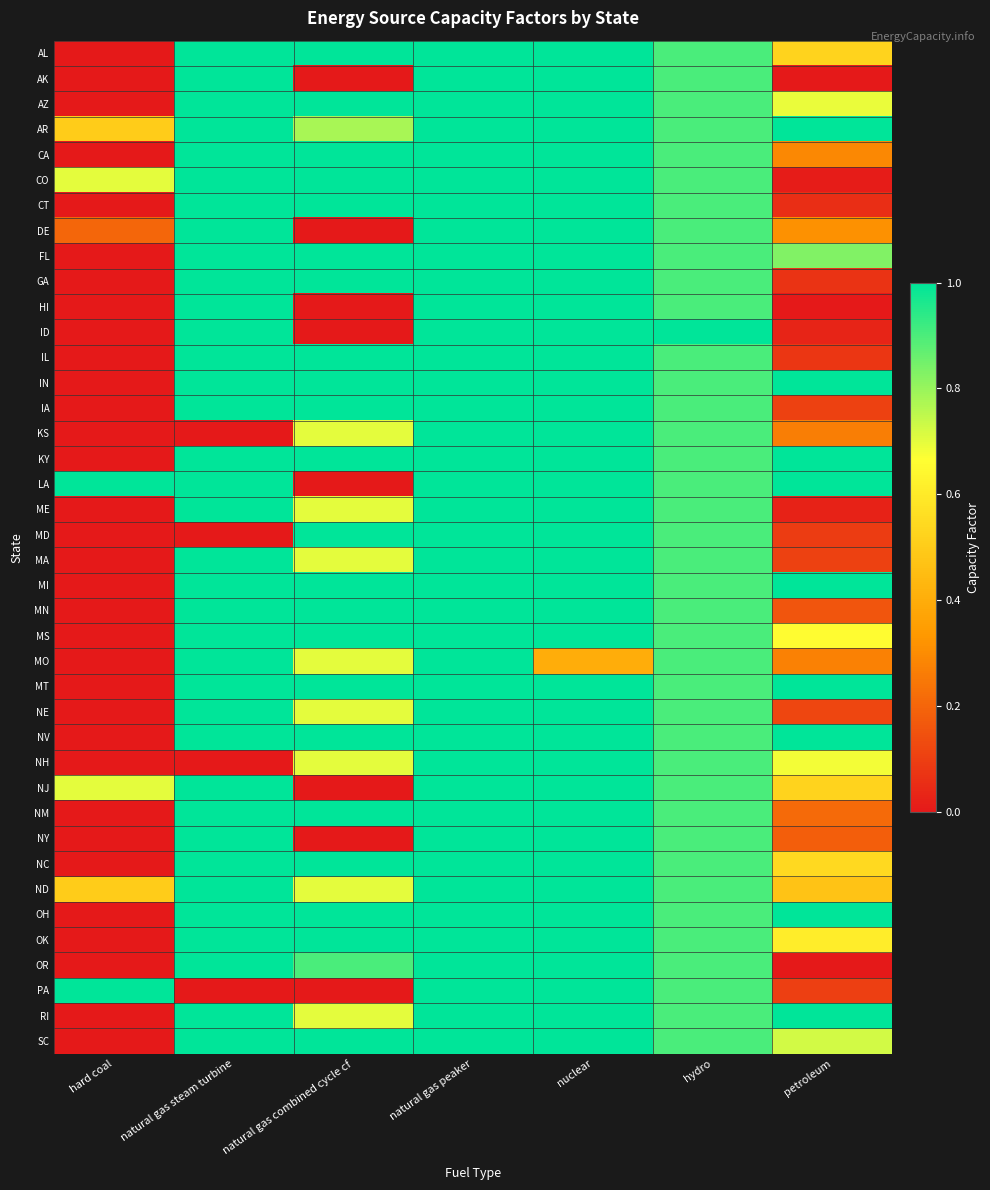

Reading left to right, transcribe all the data shown in this chart.

AL: hard coal=0.0	natural gas steam turbine=1.0	natural gas combined cycle cf=1.0	natural gas peaker=1.0	nuclear=1.0	hydro=0.9	petroleum=0.5
AK: hard coal=0.0	natural gas steam turbine=1.0	natural gas combined cycle cf=0.0	natural gas peaker=1.0	nuclear=1.0	hydro=0.9	petroleum=0.0
AZ: hard coal=0.0	natural gas steam turbine=1.0	natural gas combined cycle cf=1.0	natural gas peaker=1.0	nuclear=1.0	hydro=0.9	petroleum=0.7
AR: hard coal=0.5	natural gas steam turbine=1.0	natural gas combined cycle cf=0.8	natural gas peaker=1.0	nuclear=1.0	hydro=0.9	petroleum=1.0
CA: hard coal=0.0	natural gas steam turbine=1.0	natural gas combined cycle cf=1.0	natural gas peaker=1.0	nuclear=1.0	hydro=0.9	petroleum=0.3
CO: hard coal=0.7	natural gas steam turbine=1.0	natural gas combined cycle cf=1.0	natural gas peaker=1.0	nuclear=1.0	hydro=0.9	petroleum=0.0
CT: hard coal=0.0	natural gas steam turbine=1.0	natural gas combined cycle cf=1.0	natural gas peaker=1.0	nuclear=1.0	hydro=0.9	petroleum=0.1
DE: hard coal=0.2	natural gas steam turbine=1.0	natural gas combined cycle cf=0.0	natural gas peaker=1.0	nuclear=1.0	hydro=0.9	petroleum=0.3
FL: hard coal=0.0	natural gas steam turbine=1.0	natural gas combined cycle cf=1.0	natural gas peaker=1.0	nuclear=1.0	hydro=0.9	petroleum=0.8
GA: hard coal=0.0	natural gas steam turbine=1.0	natural gas combined cycle cf=1.0	natural gas peaker=1.0	nuclear=1.0	hydro=0.9	petroleum=0.1
HI: hard coal=0.0	natural gas steam turbine=1.0	natural gas combined cycle cf=0.0	natural gas peaker=1.0	nuclear=1.0	hydro=0.9	petroleum=0.0
ID: hard coal=0.0	natural gas steam turbine=1.0	natural gas combined cycle cf=0.0	natural gas peaker=1.0	nuclear=1.0	hydro=1.0	petroleum=0.0
IL: hard coal=0.0	natural gas steam turbine=1.0	natural gas combined cycle cf=1.0	natural gas peaker=1.0	nuclear=1.0	hydro=0.9	petroleum=0.1
IN: hard coal=0.0	natural gas steam turbine=1.0	natural gas combined cycle cf=1.0	natural gas peaker=1.0	nuclear=1.0	hydro=0.9	petroleum=1.0
IA: hard coal=0.0	natural gas steam turbine=1.0	natural gas combined cycle cf=1.0	natural gas peaker=1.0	nuclear=1.0	hydro=0.9	petroleum=0.1
KS: hard coal=0.0	natural gas steam turbine=0.0	natural gas combined cycle cf=0.7	natural gas peaker=1.0	nuclear=1.0	hydro=0.9	petroleum=0.3
KY: hard coal=0.0	natural gas steam turbine=1.0	natural gas combined cycle cf=1.0	natural gas peaker=1.0	nuclear=1.0	hydro=0.9	petroleum=1.0
LA: hard coal=1.0	natural gas steam turbine=1.0	natural gas combined cycle cf=0.0	natural gas peaker=1.0	nuclear=1.0	hydro=0.9	petroleum=1.0
ME: hard coal=0.0	natural gas steam turbine=1.0	natural gas combined cycle cf=0.7	natural gas peaker=1.0	nuclear=1.0	hydro=0.9	petroleum=0.0
MD: hard coal=0.0	natural gas steam turbine=0.0	natural gas combined cycle cf=1.0	natural gas peaker=1.0	nuclear=1.0	hydro=0.9	petroleum=0.1
MA: hard coal=0.0	natural gas steam turbine=1.0	natural gas combined cycle cf=0.7	natural gas peaker=1.0	nuclear=1.0	hydro=0.9	petroleum=0.1
MI: hard coal=0.0	natural gas steam turbine=1.0	natural gas combined cycle cf=1.0	natural gas peaker=1.0	nuclear=1.0	hydro=0.9	petroleum=1.0
MN: hard coal=0.0	natural gas steam turbine=1.0	natural gas combined cycle cf=1.0	natural gas peaker=1.0	nuclear=1.0	hydro=0.9	petroleum=0.2
MS: hard coal=0.0	natural gas steam turbine=1.0	natural gas combined cycle cf=1.0	natural gas peaker=1.0	nuclear=1.0	hydro=0.9	petroleum=0.7
MO: hard coal=0.0	natural gas steam turbine=1.0	natural gas combined cycle cf=0.7	natural gas peaker=1.0	nuclear=0.4	hydro=0.9	petroleum=0.3
MT: hard coal=0.0	natural gas steam turbine=1.0	natural gas combined cycle cf=1.0	natural gas peaker=1.0	nuclear=1.0	hydro=0.9	petroleum=1.0
NE: hard coal=0.0	natural gas steam turbine=1.0	natural gas combined cycle cf=0.7	natural gas peaker=1.0	nuclear=1.0	hydro=0.9	petroleum=0.1
NV: hard coal=0.0	natural gas steam turbine=1.0	natural gas combined cycle cf=1.0	natural gas peaker=1.0	nuclear=1.0	hydro=0.9	petroleum=1.0
NH: hard coal=0.0	natural gas steam turbine=0.0	natural gas combined cycle cf=0.7	natural gas peaker=1.0	nuclear=1.0	hydro=0.9	petroleum=0.7
NJ: hard coal=0.7	natural gas steam turbine=1.0	natural gas combined cycle cf=0.0	natural gas peaker=1.0	nuclear=1.0	hydro=0.9	petroleum=0.5
NM: hard coal=0.0	natural gas steam turbine=1.0	natural gas combined cycle cf=1.0	natural gas peaker=1.0	nuclear=1.0	hydro=0.9	petroleum=0.2
NY: hard coal=0.0	natural gas steam turbine=1.0	natural gas combined cycle cf=0.0	natural gas peaker=1.0	nuclear=1.0	hydro=0.9	petroleum=0.2
NC: hard coal=0.0	natural gas steam turbine=1.0	natural gas combined cycle cf=1.0	natural gas peaker=1.0	nuclear=1.0	hydro=0.9	petroleum=0.5
ND: hard coal=0.5	natural gas steam turbine=1.0	natural gas combined cycle cf=0.7	natural gas peaker=1.0	nuclear=1.0	hydro=0.9	petroleum=0.5
OH: hard coal=0.0	natural gas steam turbine=1.0	natural gas combined cycle cf=1.0	natural gas peaker=1.0	nuclear=1.0	hydro=0.9	petroleum=1.0
OK: hard coal=0.0	natural gas steam turbine=1.0	natural gas combined cycle cf=1.0	natural gas peaker=1.0	nuclear=1.0	hydro=0.9	petroleum=0.6
OR: hard coal=0.0	natural gas steam turbine=1.0	natural gas combined cycle cf=0.9	natural gas peaker=1.0	nuclear=1.0	hydro=0.9	petroleum=0.0
PA: hard coal=1.0	natural gas steam turbine=0.0	natural gas combined cycle cf=0.0	natural gas peaker=1.0	nuclear=1.0	hydro=0.9	petroleum=0.1
RI: hard coal=0.0	natural gas steam turbine=1.0	natural gas combined cycle cf=0.7	natural gas peaker=1.0	nuclear=1.0	hydro=0.9	petroleum=1.0
SC: hard coal=0.0	natural gas steam turbine=1.0	natural gas combined cycle cf=1.0	natural gas peaker=1.0	nuclear=1.0	hydro=0.9	petroleum=0.7